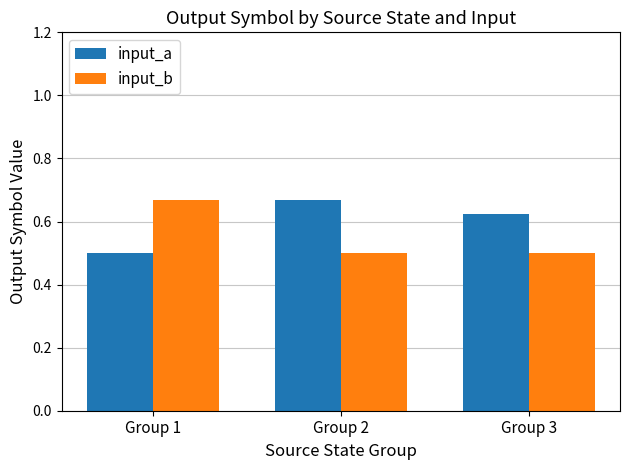

What is the difference between the maximum and minimum values in the input_b series?

0.2